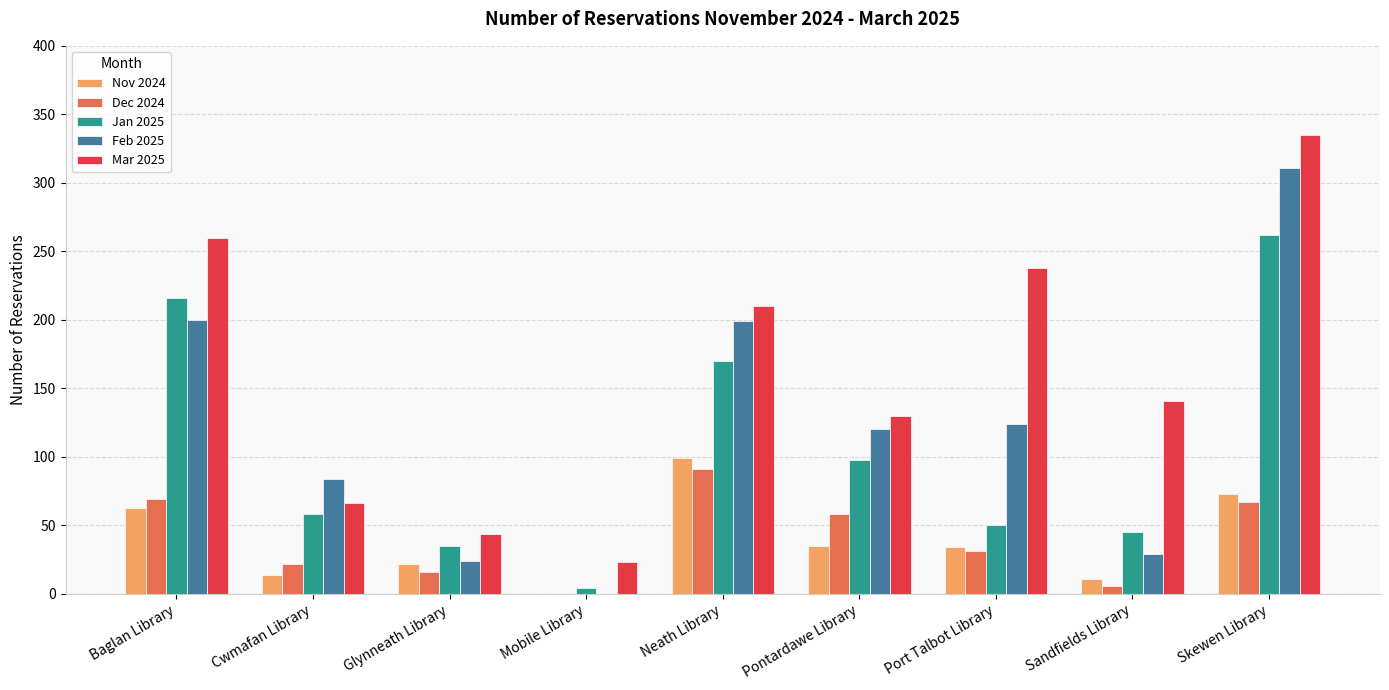

Which series changed the most between Cwmafan Library and Skewen Library?

Mar 2025